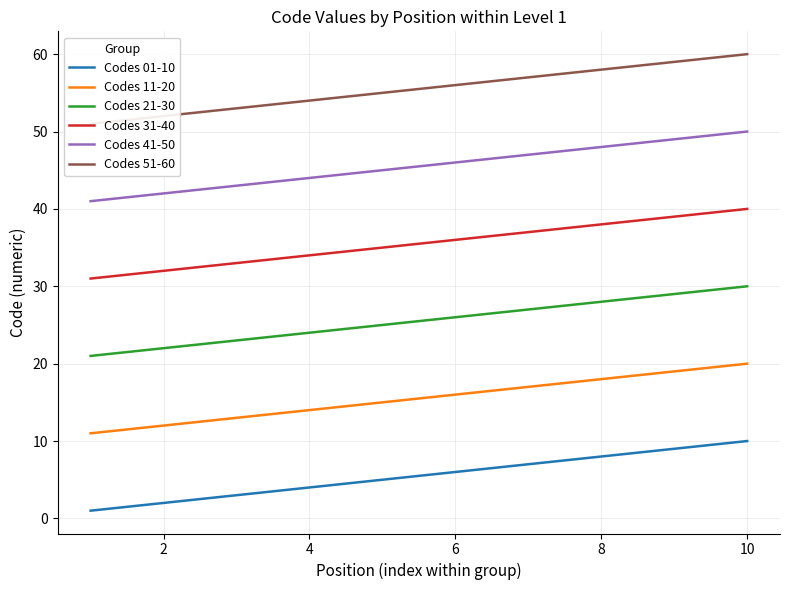

Is it true that Codes 11-20 equals 16 at 6?

True